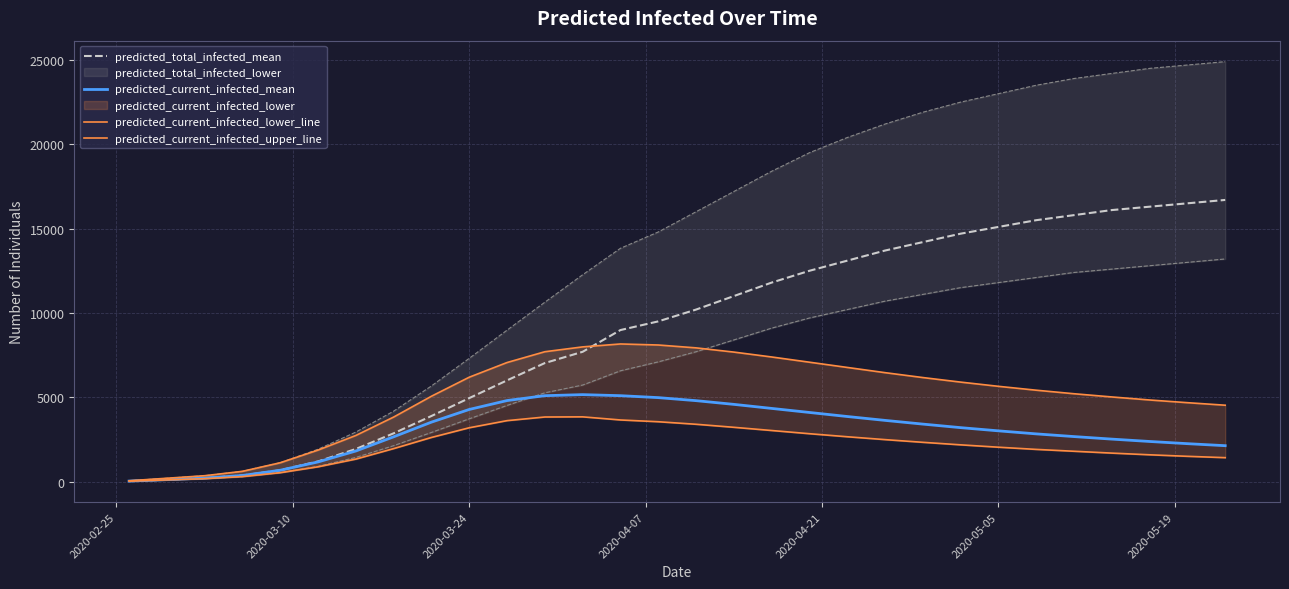

What is the maximum value for predicted_total_infected_mean?

16700